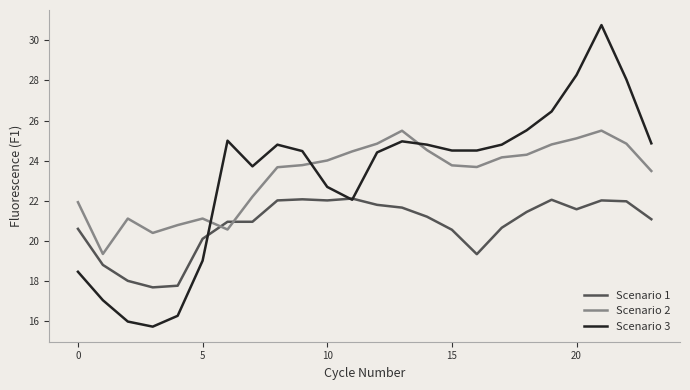

What are all the series names shown in the legend?

Scenario 1, Scenario 2, Scenario 3